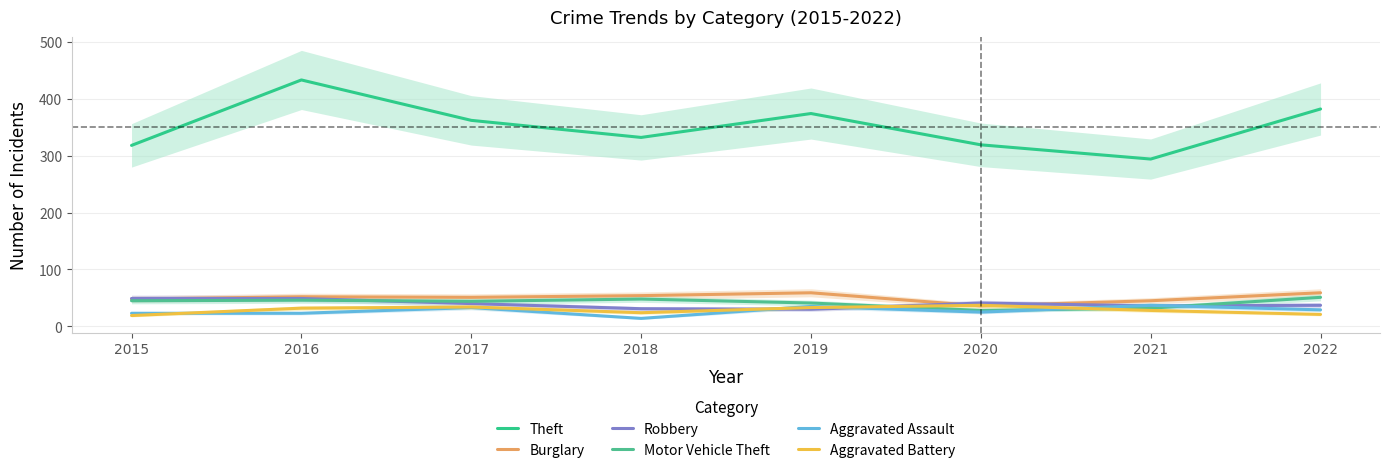

Rank the series by their maximum value, from lowest to highest.

Aggravated Assault, Aggravated Battery, Robbery, Motor Vehicle Theft, Burglary, Theft